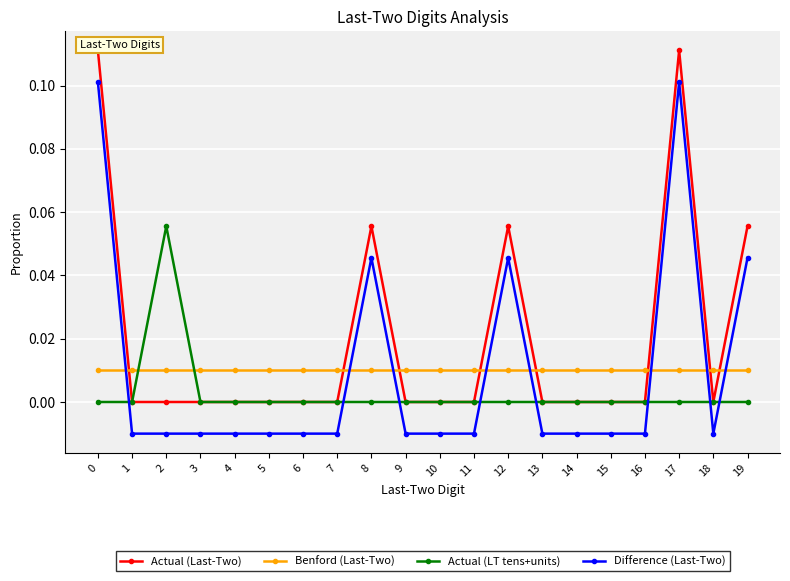

Which series has the largest total across all categories?

Actual (Last-Two)